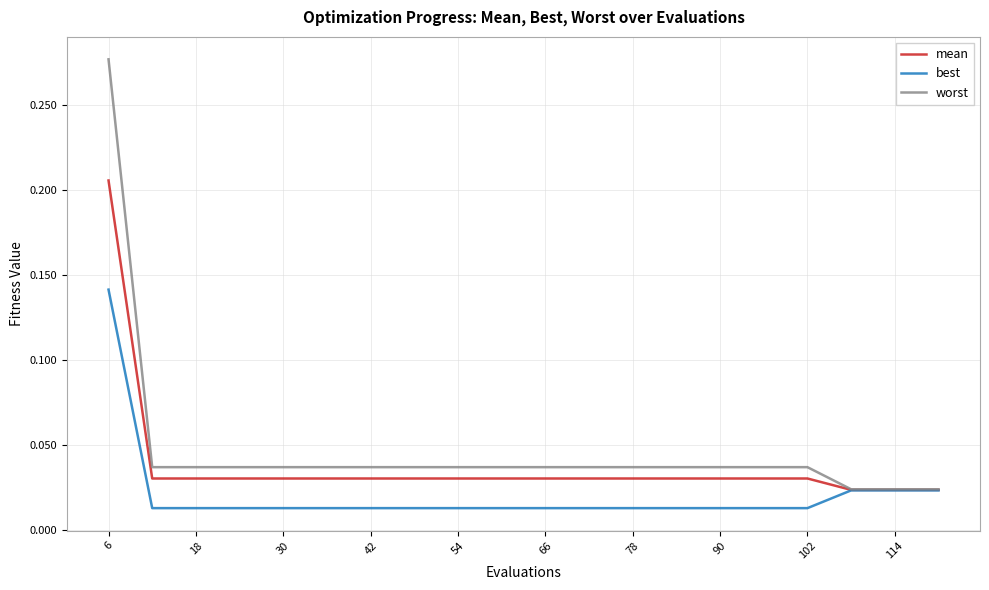

What is the sum of all best values?

0.4